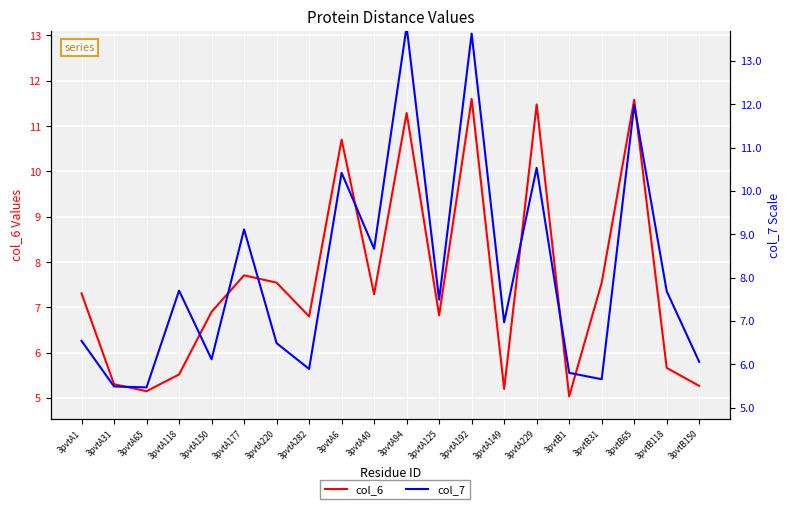

Rank the series by their average value, from highest to lowest.

col_7, col_6